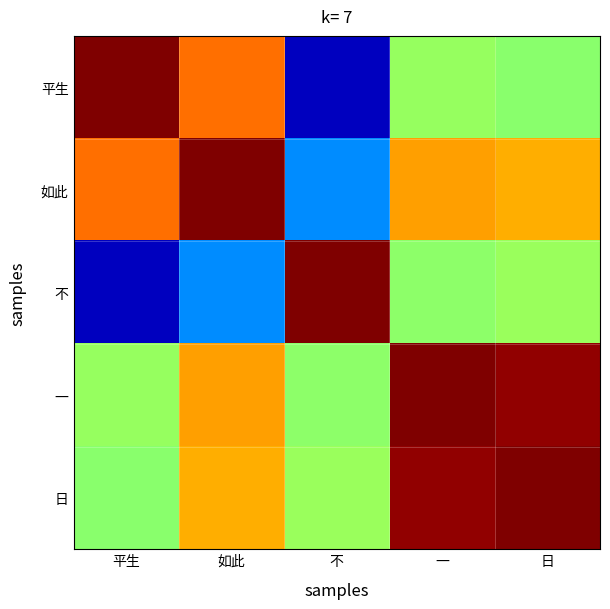

What is the total value across all series at 平生?

2.9